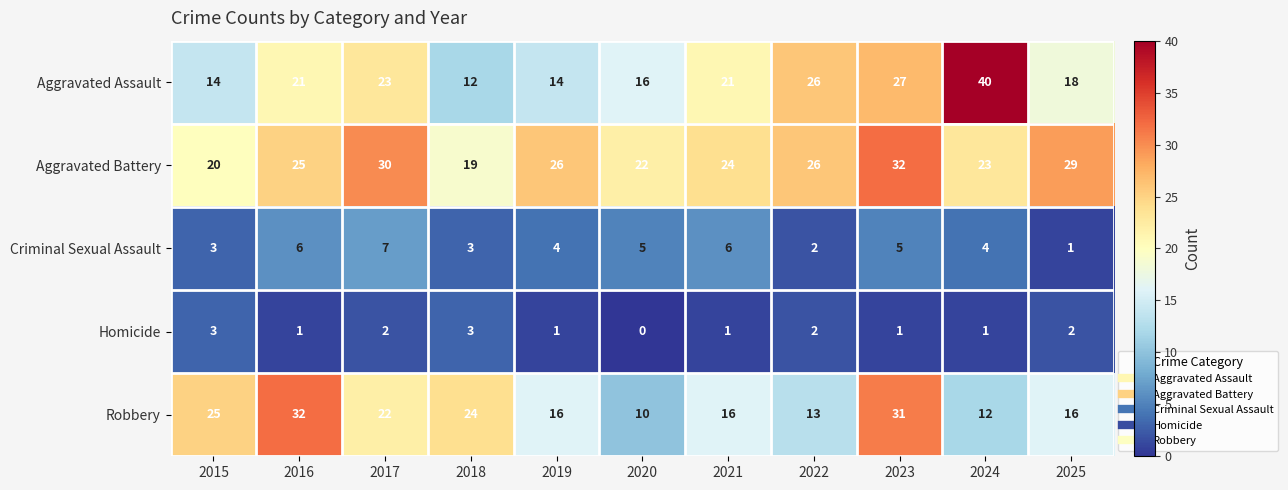

Which series has the widest spread of values?

Aggravated Assault